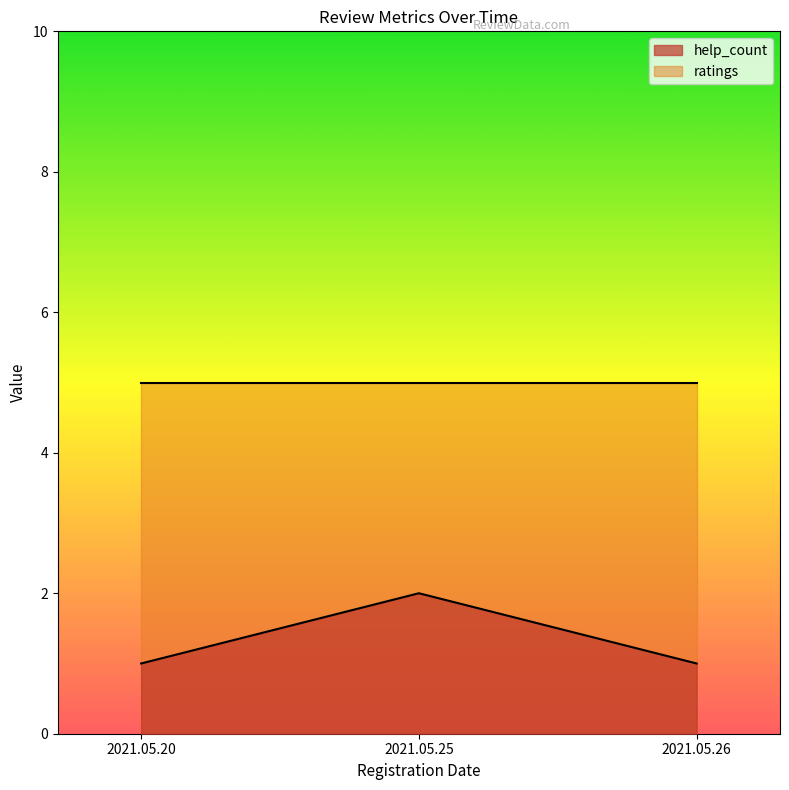

Approximately how many times larger is the value at 2021.05.20 compared to 2021.05.25?

0.5